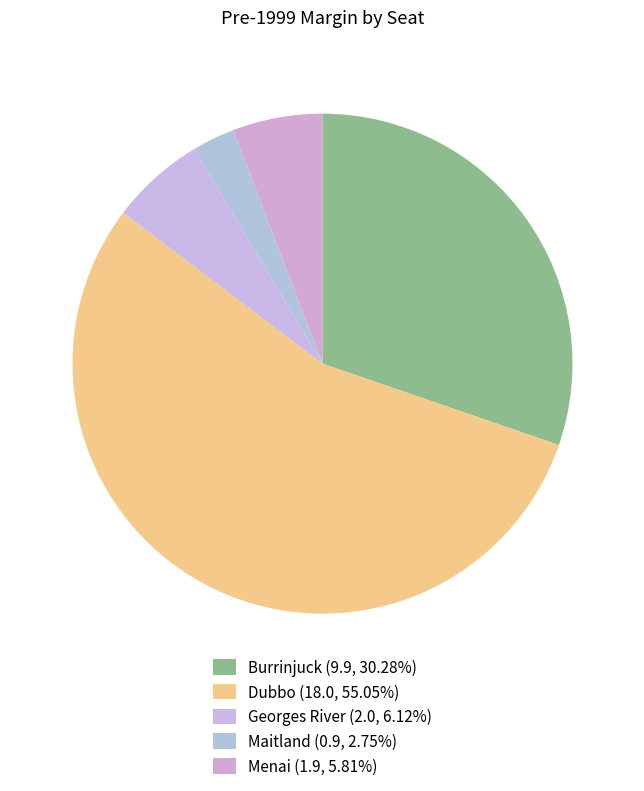

True or false: Burrinjuck accounts for 20% of the total.

False